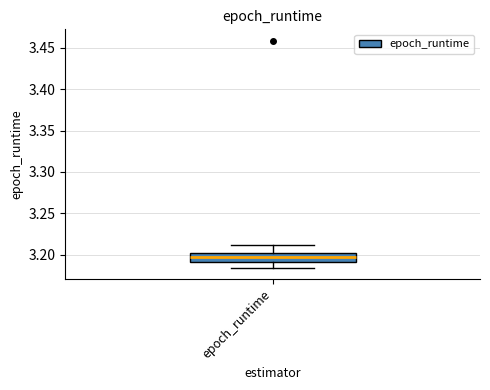

Read this box plot against the y-axis: the position of the median line, the range covered by the box, and the ends of both whiskers. The values are not printed on the chart, so give them approximately, as read against the axis.

median 3.195, box 3.190 to 3.205, whiskers 3.185 to 3.210